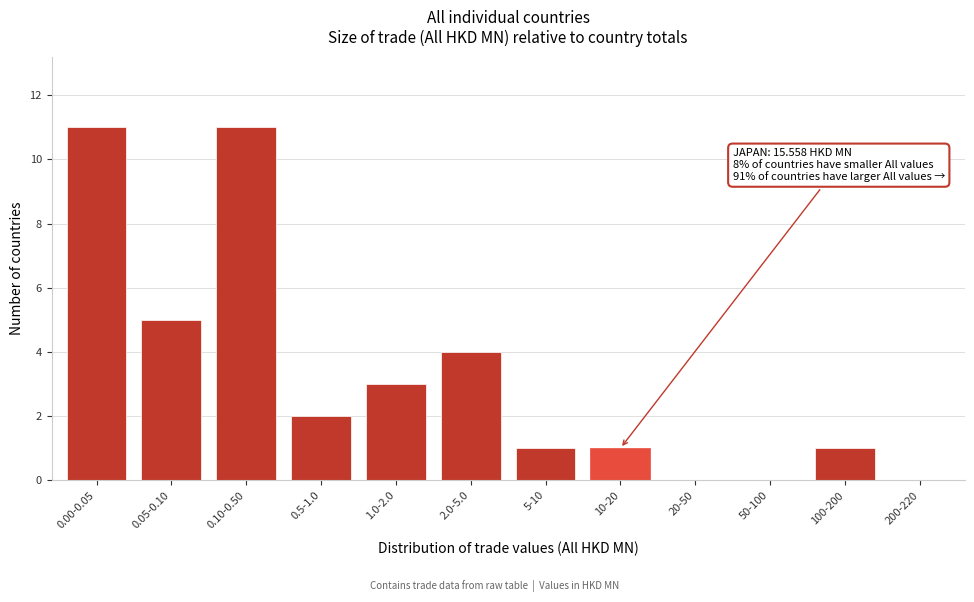

Reading left to right, what are all the values shown in this chart?

0.00-0.05=11	0.05-0.10=5	0.10-0.50=11	0.5-1.0=2	1.0-2.0=3	2.0-5.0=4	5-10=1	10-20=1	20-50=0	50-100=0	100-200=1	200-220=0